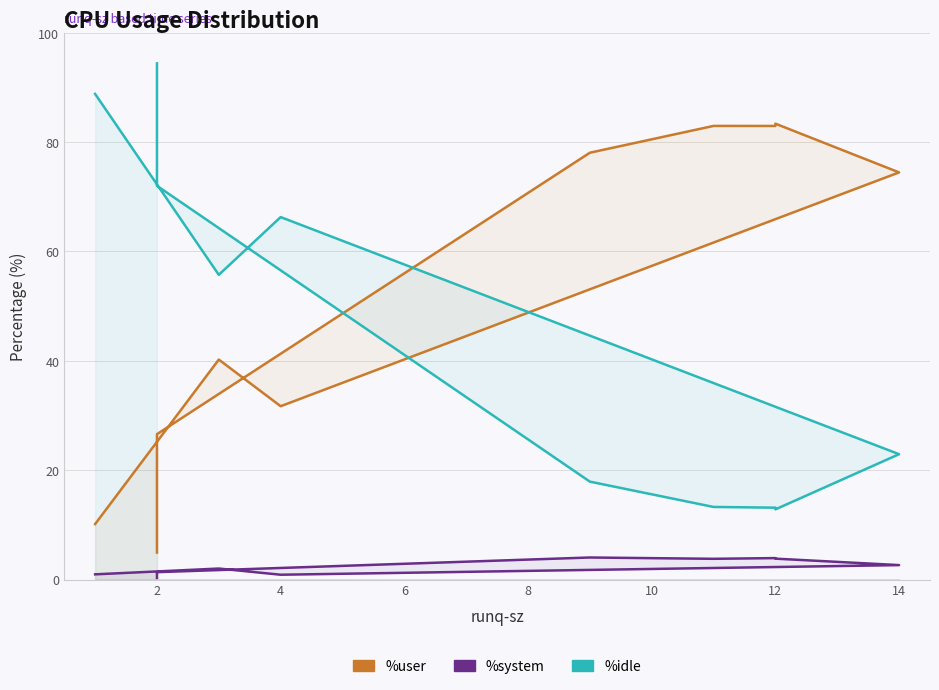

How many distinct data groups are displayed?

3